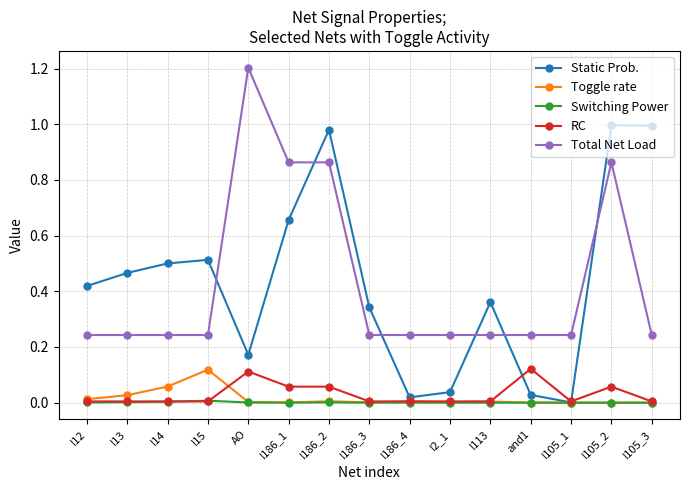

Is the value of Total Net Load at I186_1 greater than the value of RC at I105_2?

Yes